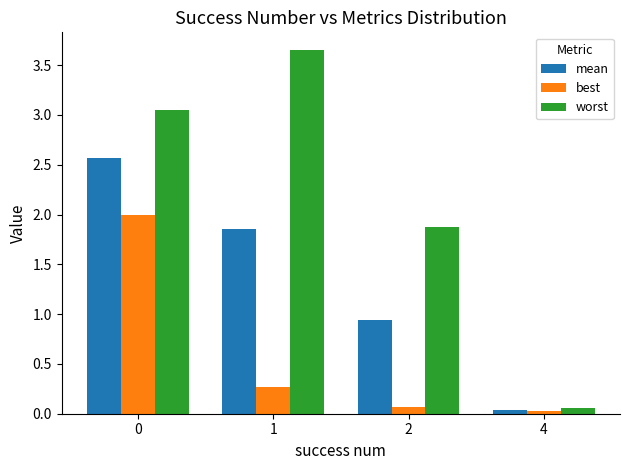

The value of best at 2 is 0.1. True or false?

True